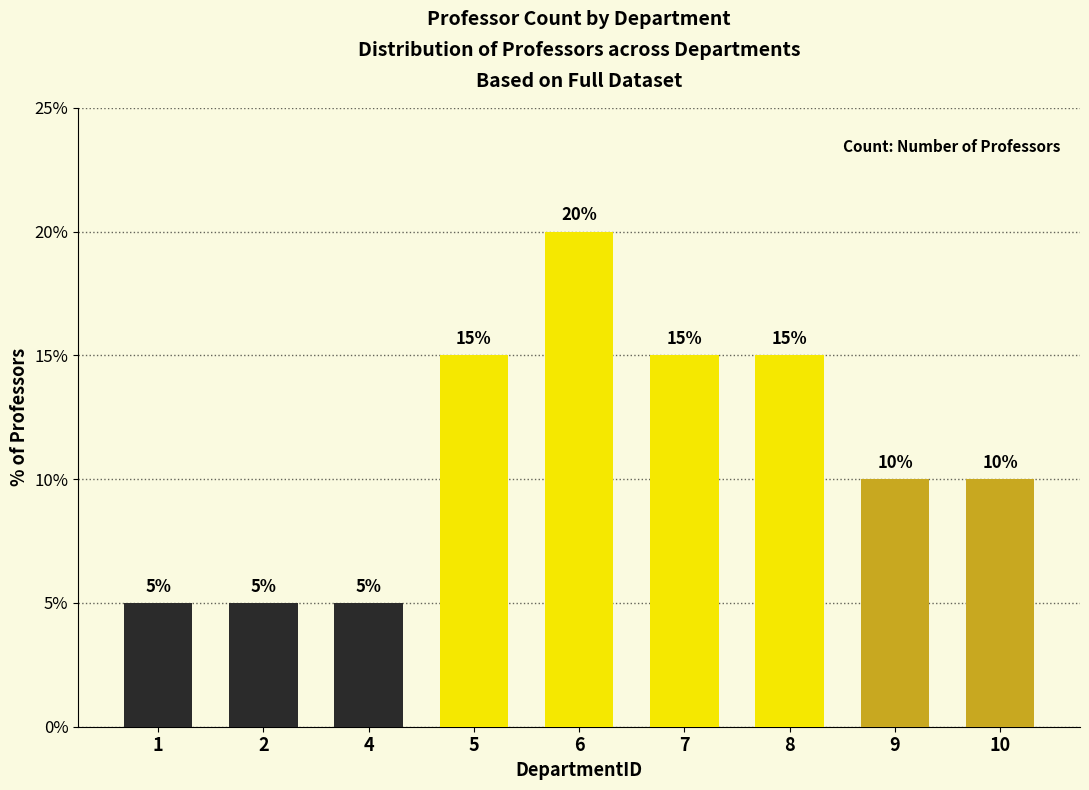

Which category has the highest value across all series?

6